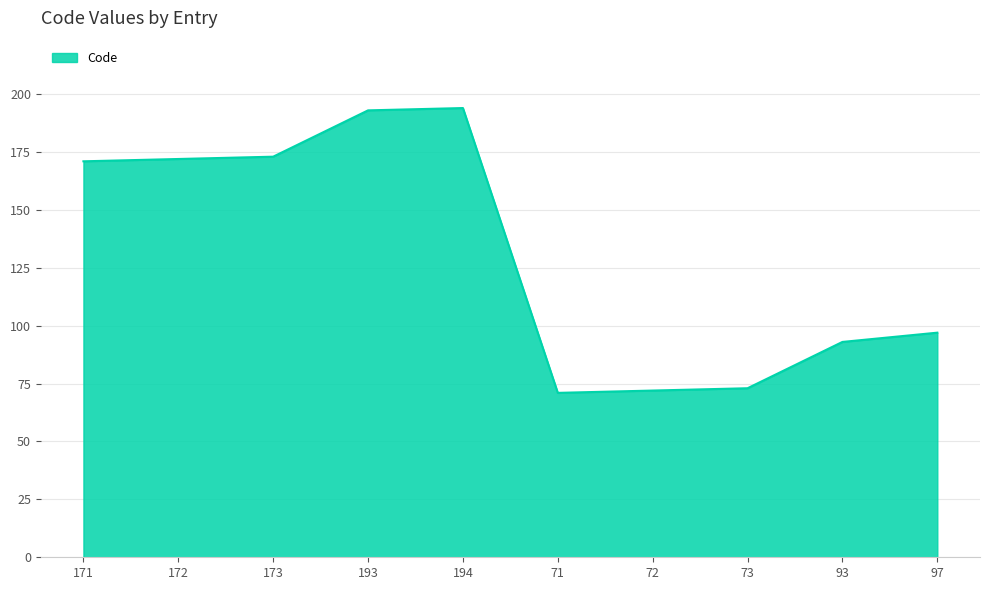

What is the difference between the maximum and minimum values?

123